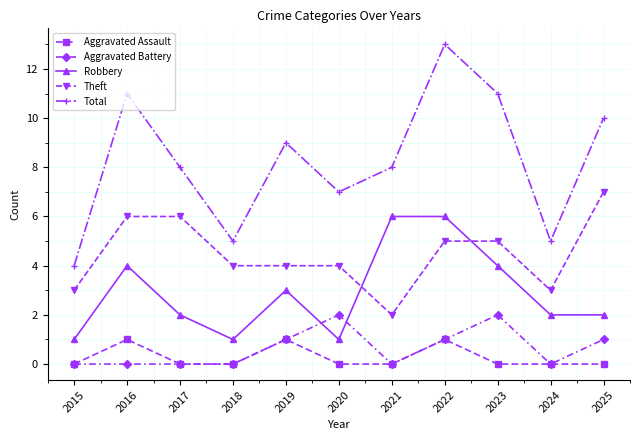

Which series has the widest spread of values?

Total